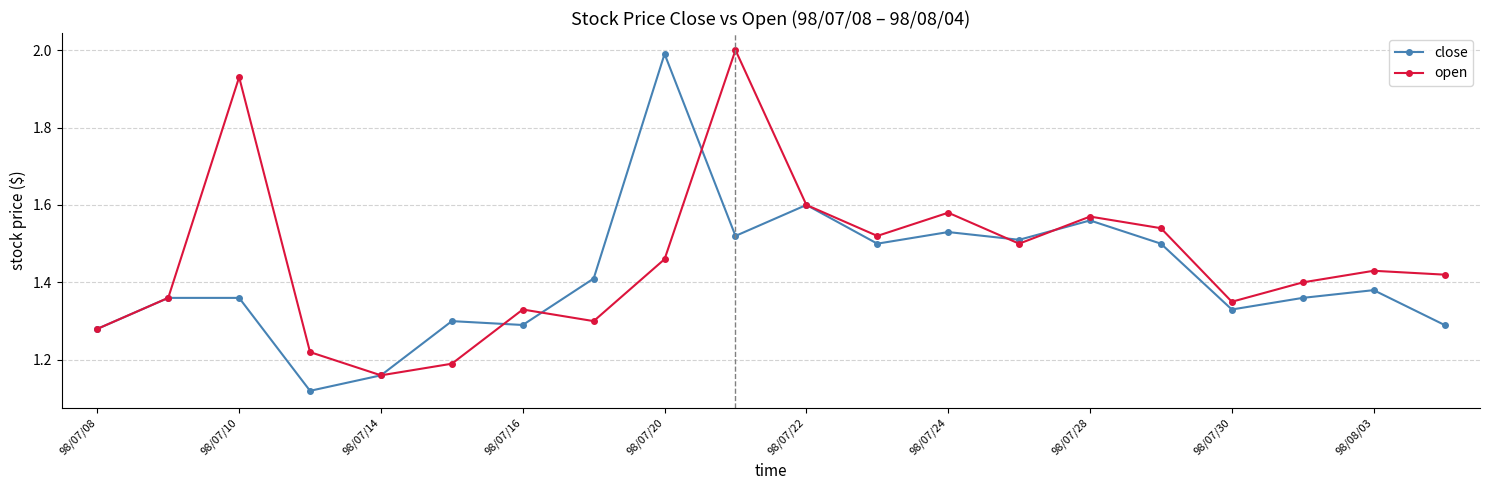

True or false: close has more than 2 points higher than both neighbors.

True